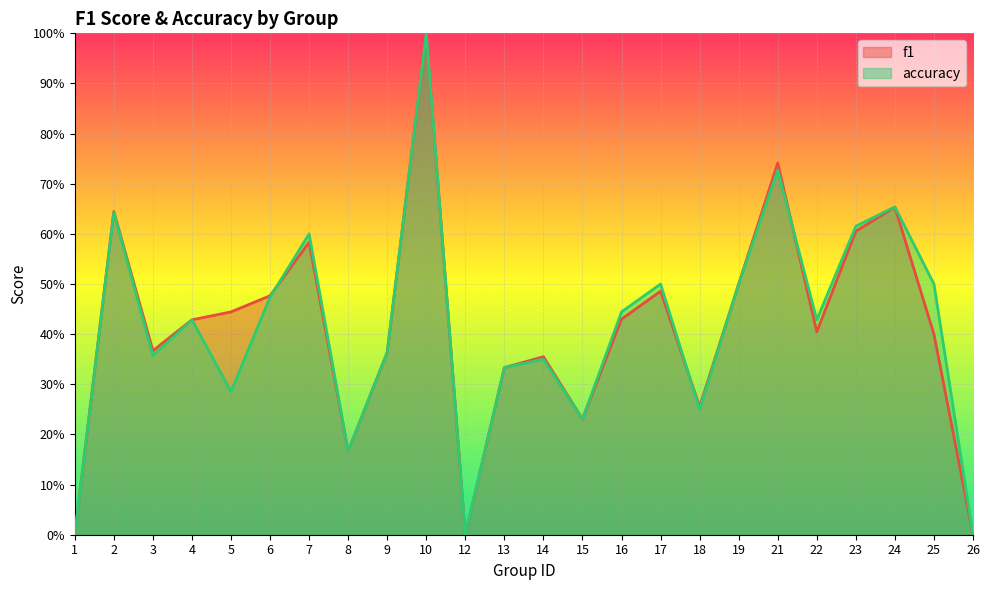

What is the difference between the second highest and minimum values in the accuracy series?

0.7